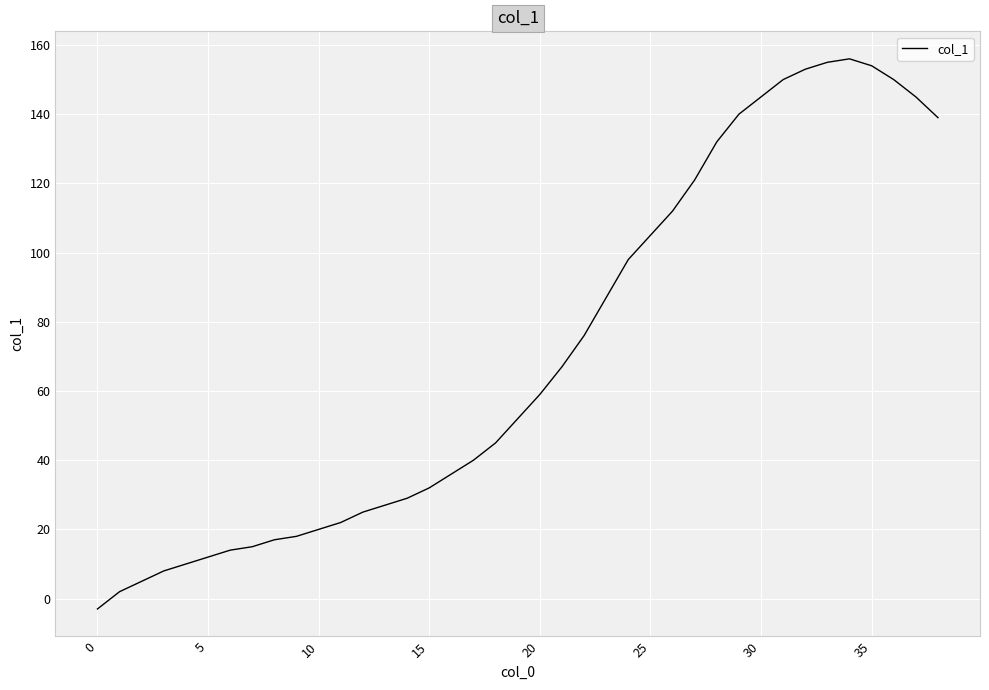

What is the maximum value shown in the chart?

156